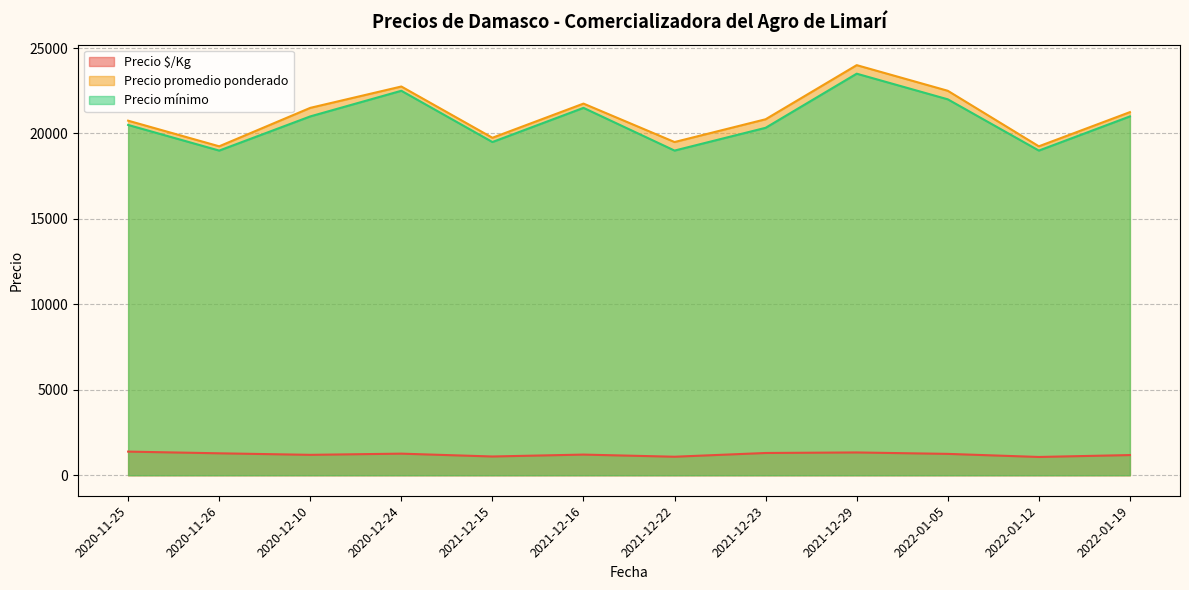

Which category has the highest value across all series?

2021-12-29